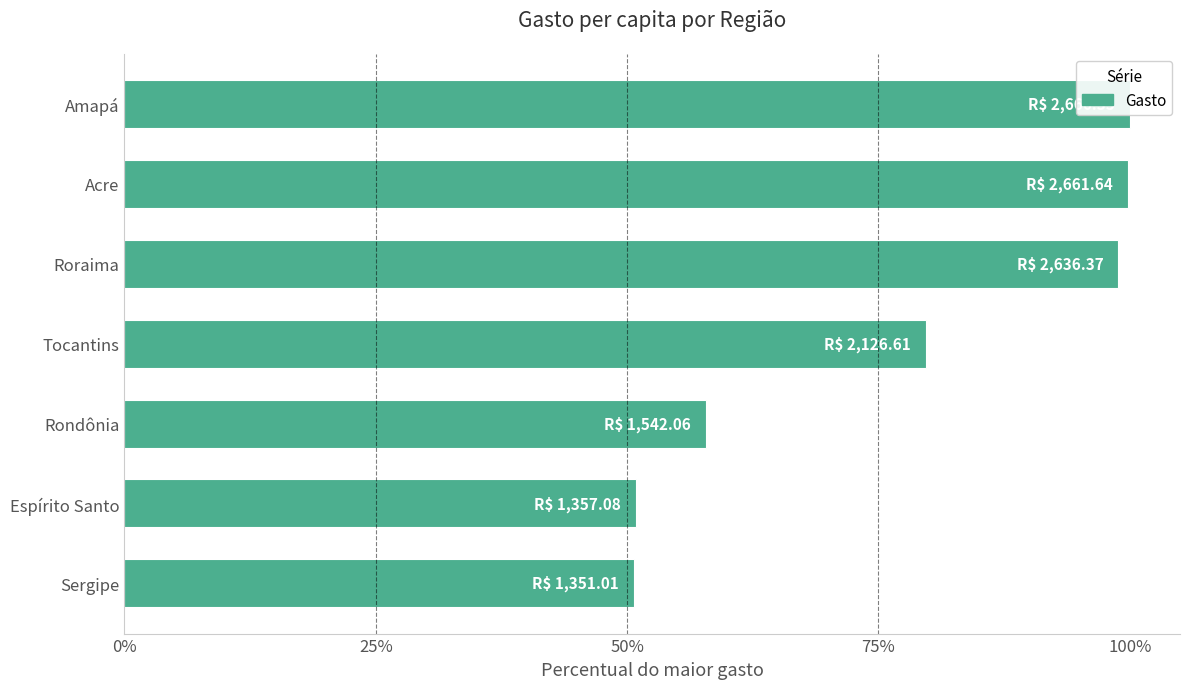

How many values are below 79?

3